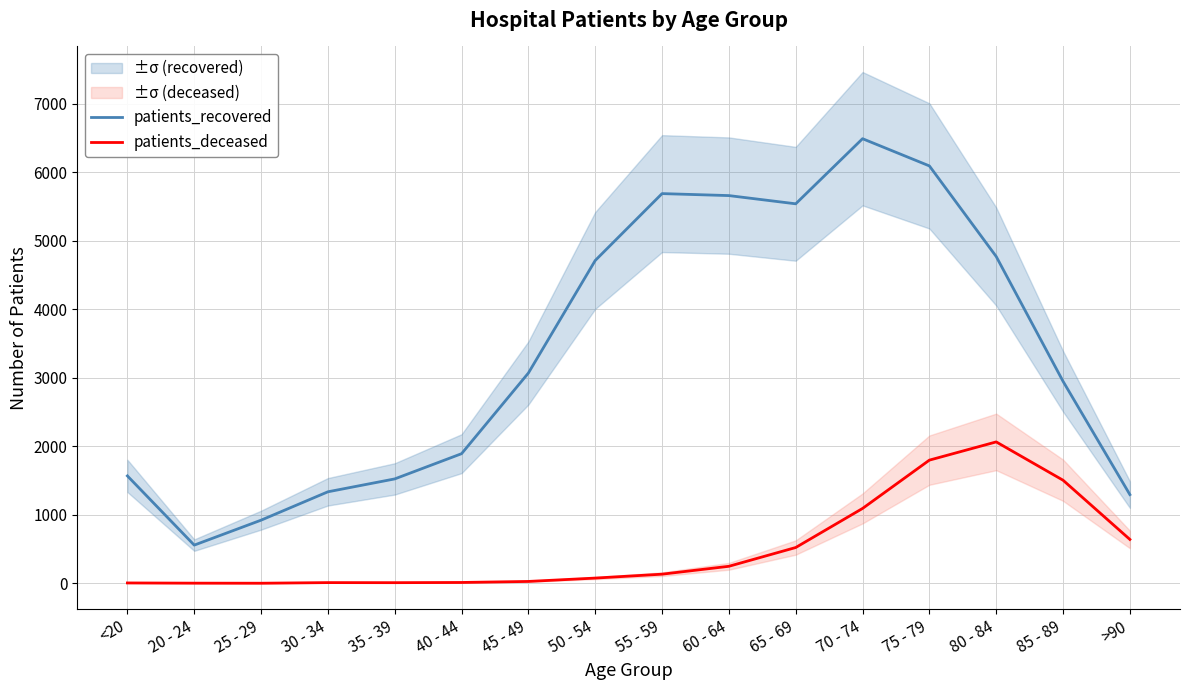

True or false: patients_deceased and patients_recovered intersect in this chart.

False